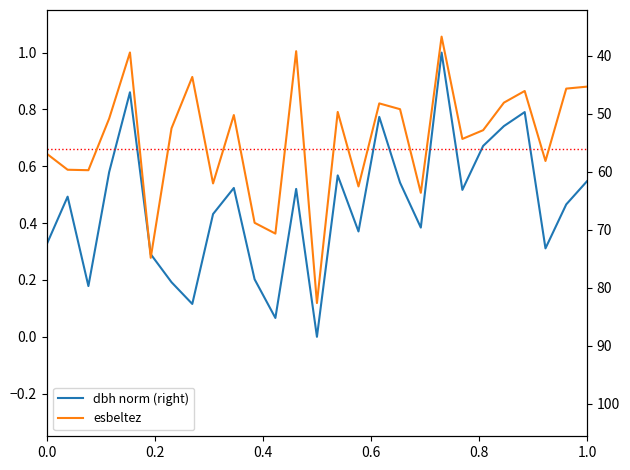

True or false: esbeltez and dbh norm (right) intersect in this chart.

False